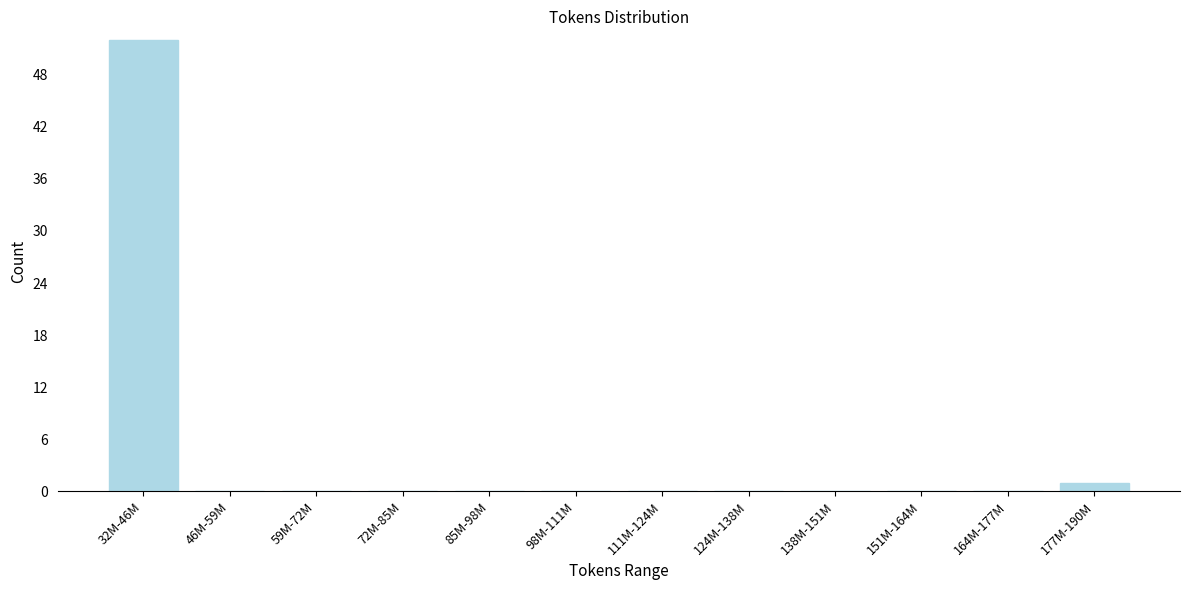

Reading left to right, what are all the values shown in this chart?

32M-46M=52	46M-59M=0	59M-72M=0	72M-85M=0	85M-98M=0	98M-111M=0	111M-124M=0	124M-138M=0	138M-151M=0	151M-164M=0	164M-177M=0	177M-190M=1